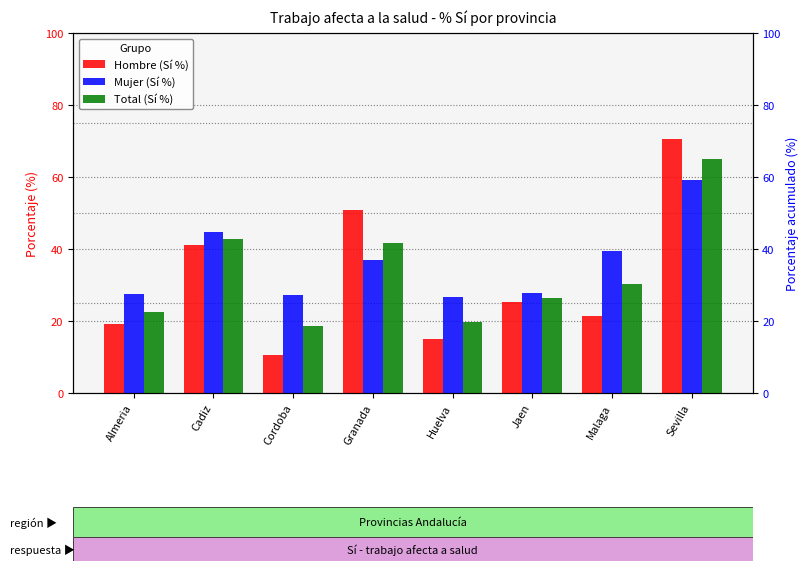

How many groups of bars are there?

8